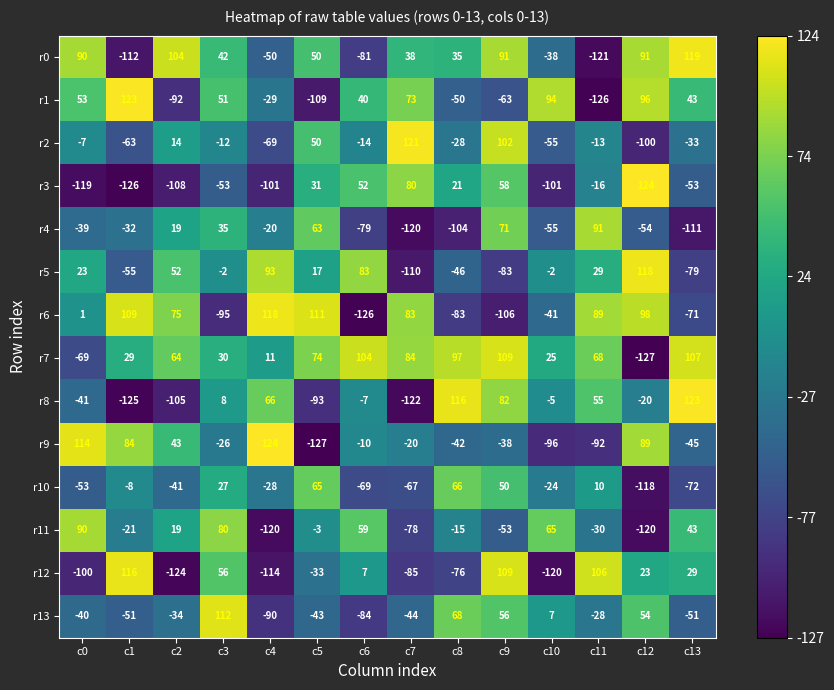

What is the total value across all series at c10?

-346